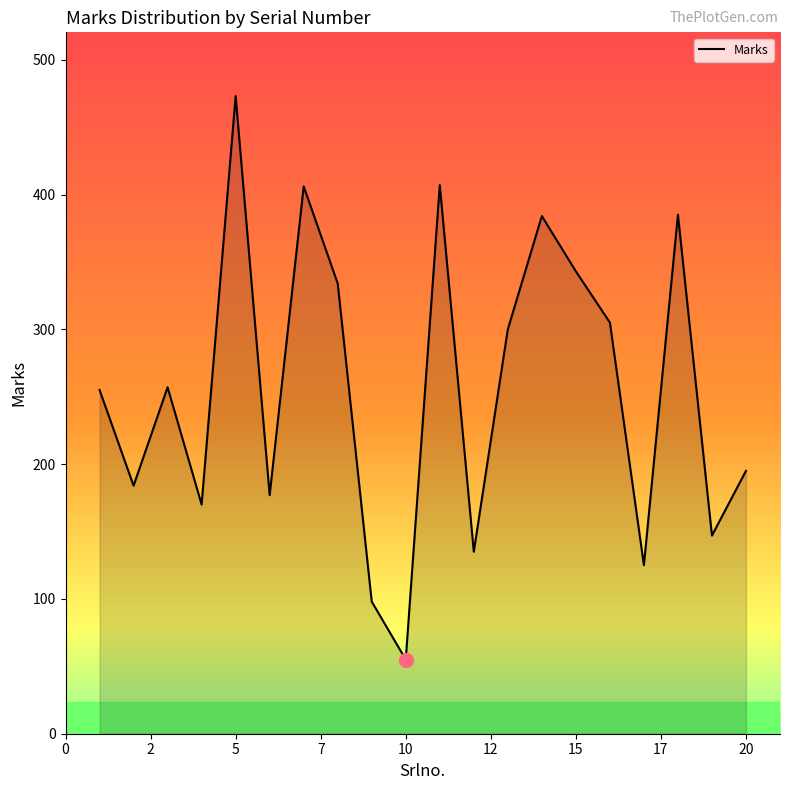

What is the minimum value shown in the chart?

55